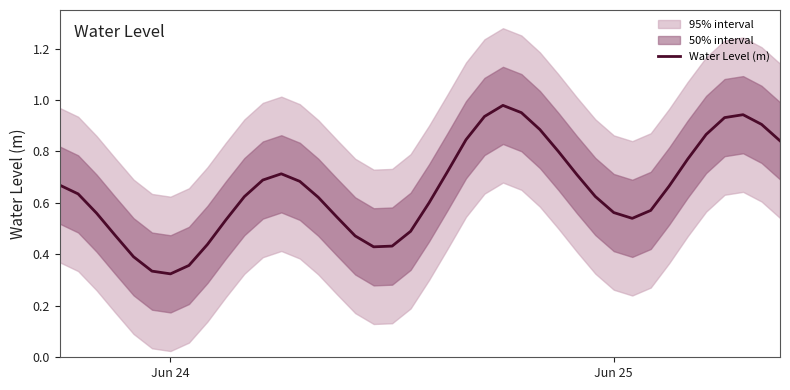

Reading left to right, what are all the values shown in this chart?

0.7	0.6	0.6	0.5	0.4	0.3	0.3	0.4	0.4	0.5	0.6	0.7	0.7	0.7	0.6	0.5	0.5	0.4	0.4	0.5	0.6	0.7	0.8	0.9	1.0	1.0	0.9	0.8	0.7	0.6	0.6	0.5	0.6	0.7	0.8	0.9	0.9	0.9	0.9	0.8